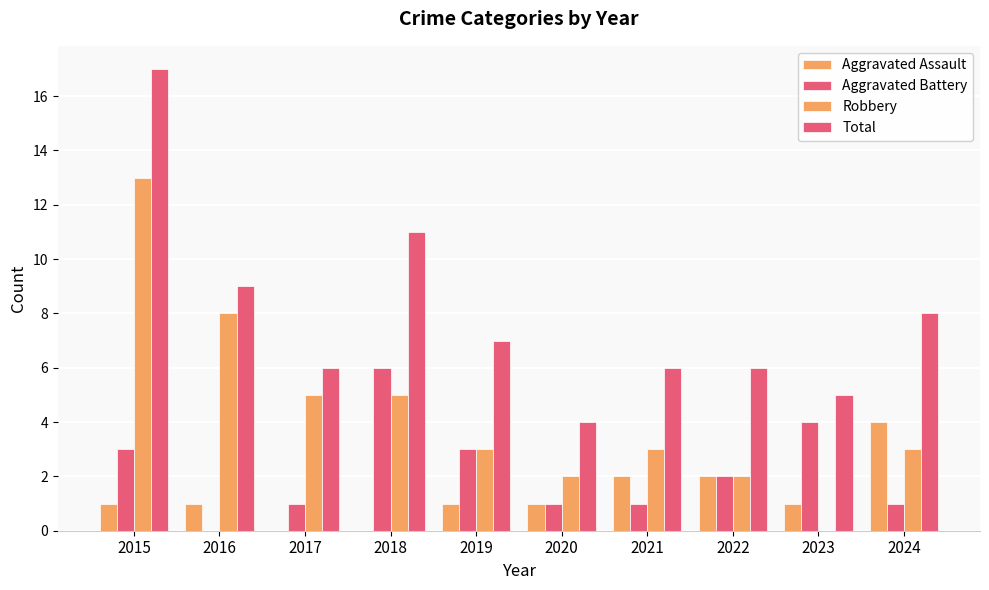

Where is Total nearest to the value 10?

2016